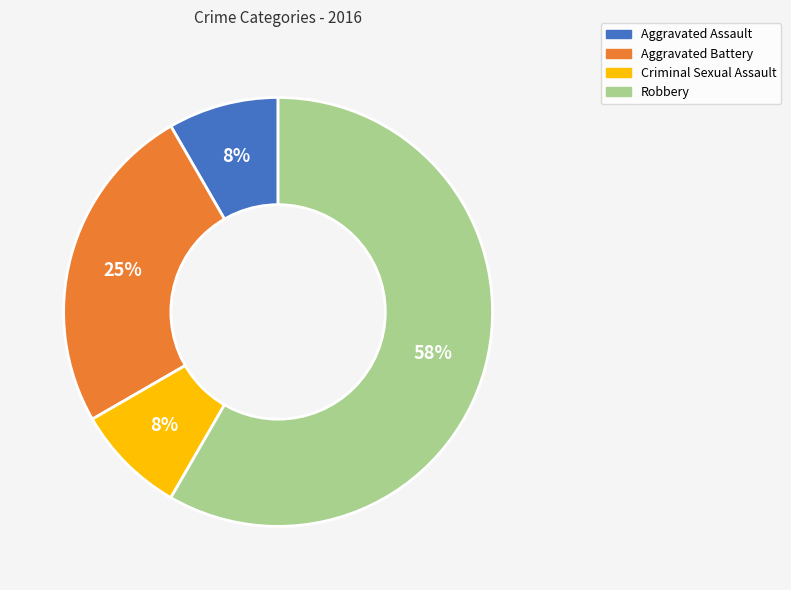

Does Criminal Sexual Assault represent more than half of the total?

No